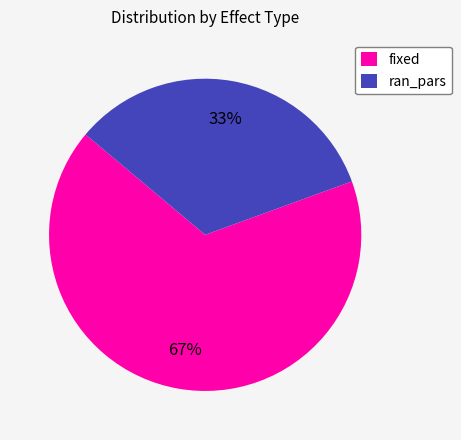

Do fixed and ran_pars together represent more than half of the pie?

Yes